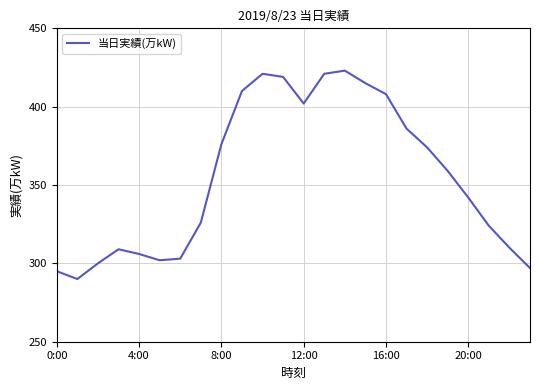

Reading left to right, transcribe all the data shown in this chart.

295	290	300	309	306	302	303	326	376	410	421	419	402	421	423	415	408	386	374	359	342	324	310	297